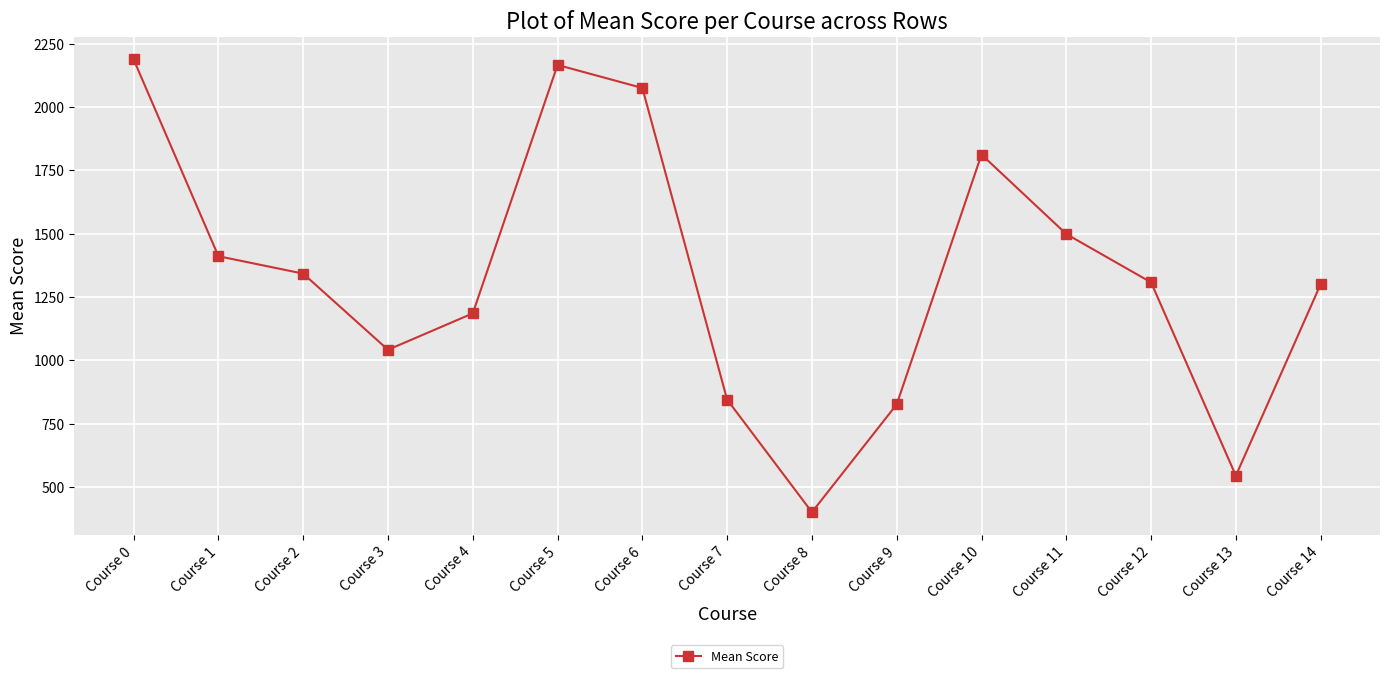

At which category does the chart reach its minimum across all series?

Course 8